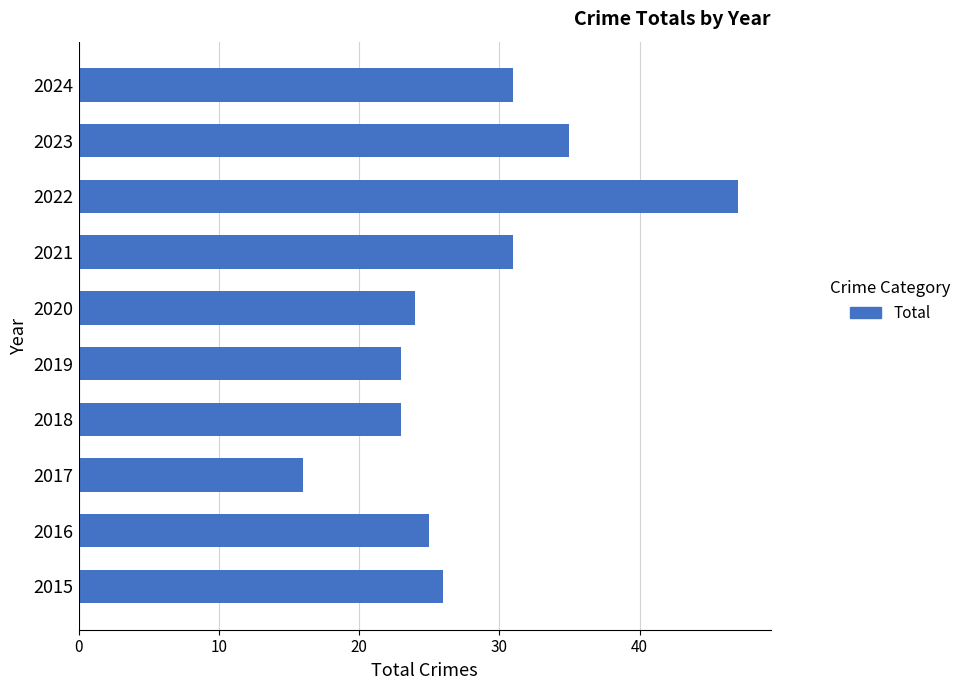

Is it true that the value at 2020 is 24?

True